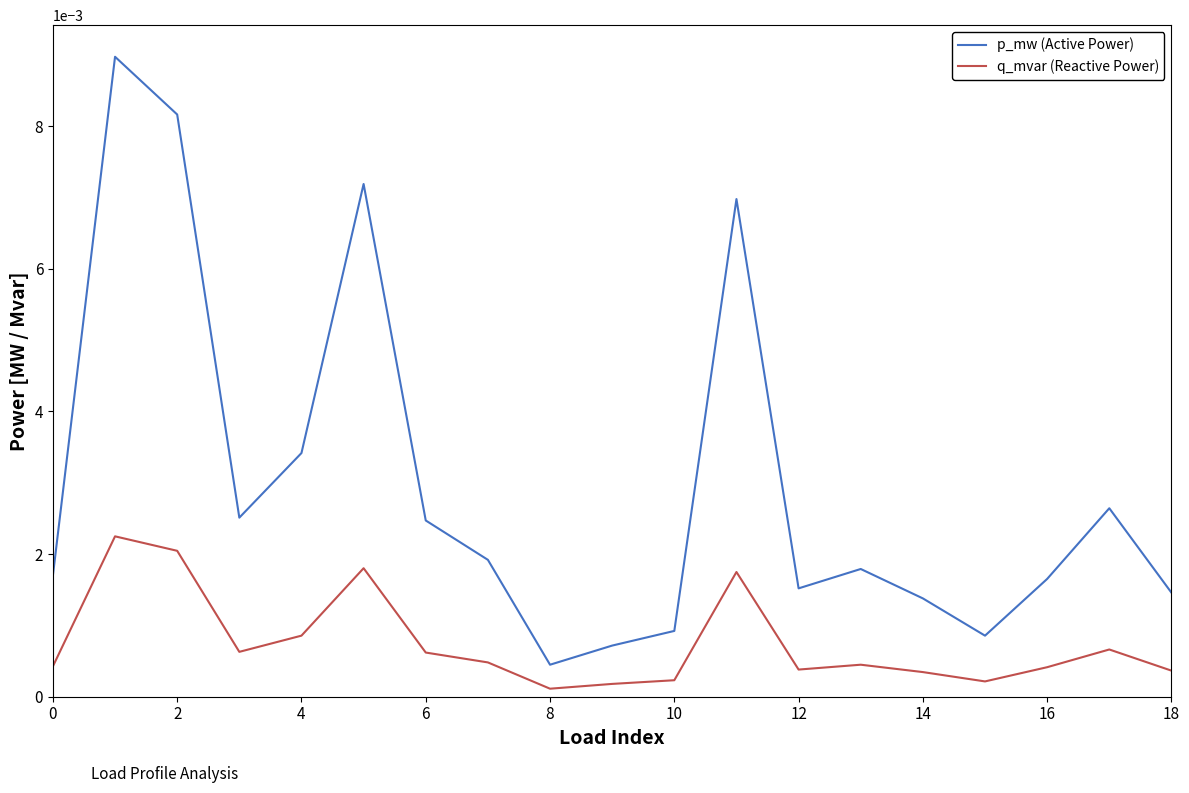

Which series has the largest total across all categories?

p_mw (Active Power)